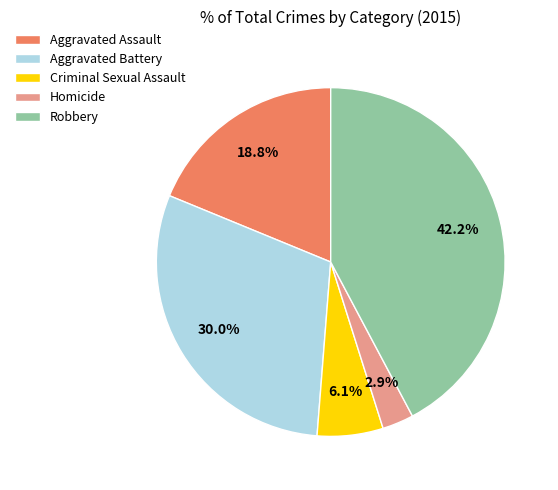

What percentage is the Aggravated Assault slice, to the nearest percent?

19%